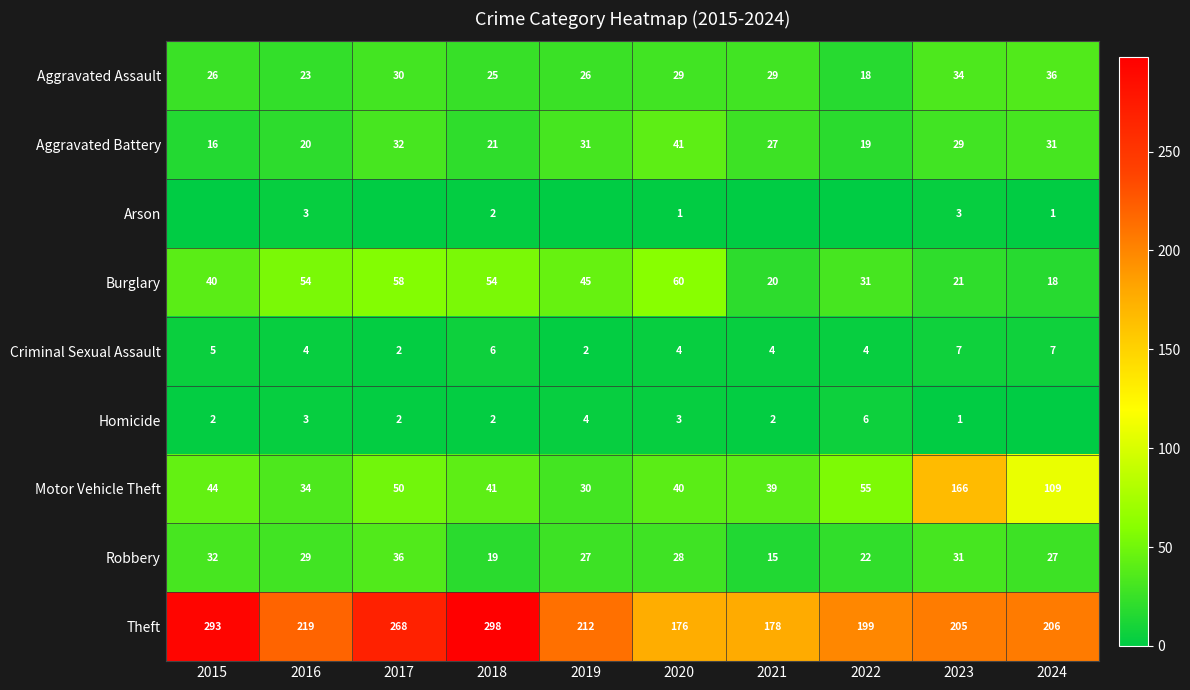

The value of Aggravated Assault at 2022 is 18. True or false?

True